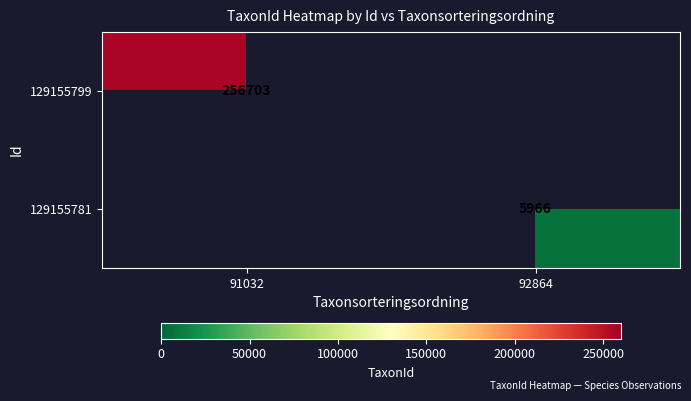

Is the value of 129155799 at 91032 greater than the value of 129155781 at 91032?

Yes